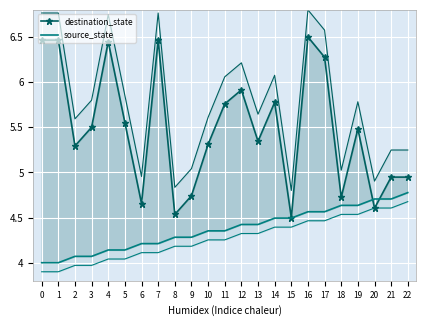

What is the average value of the source_state series?

4.4